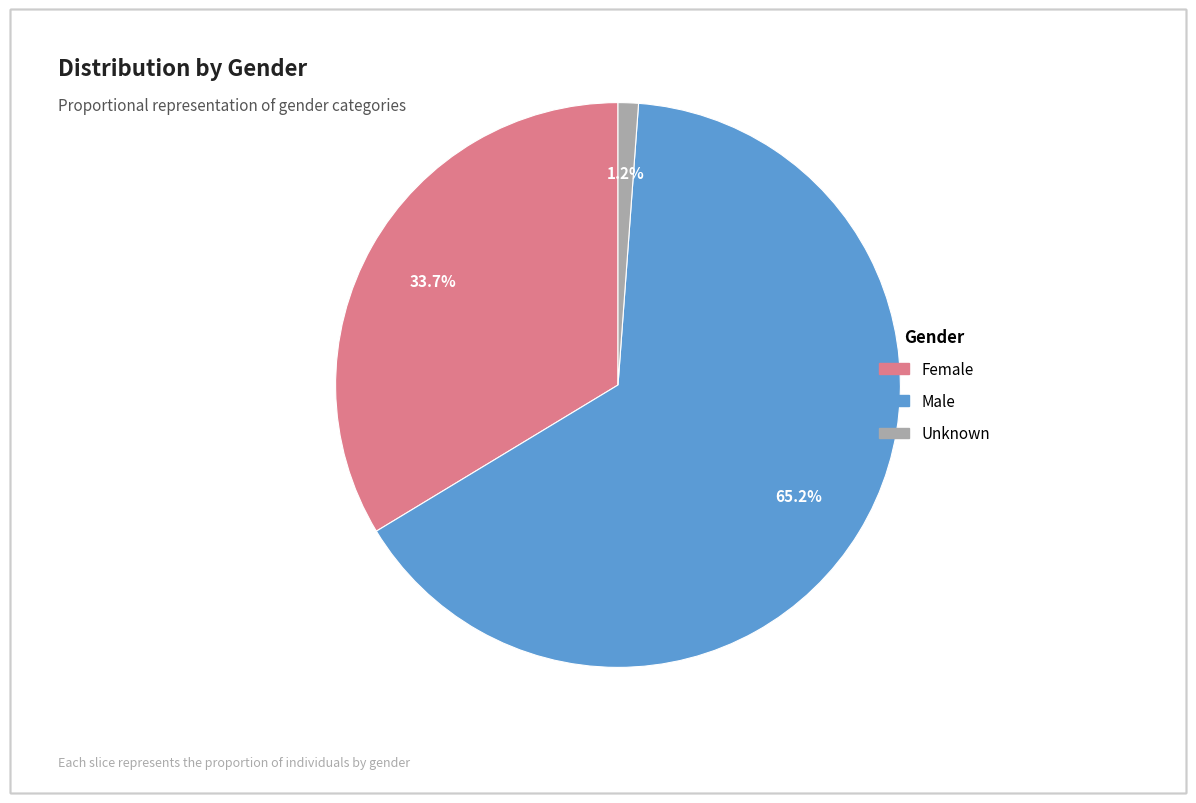

Does any single category account for the majority?

Yes